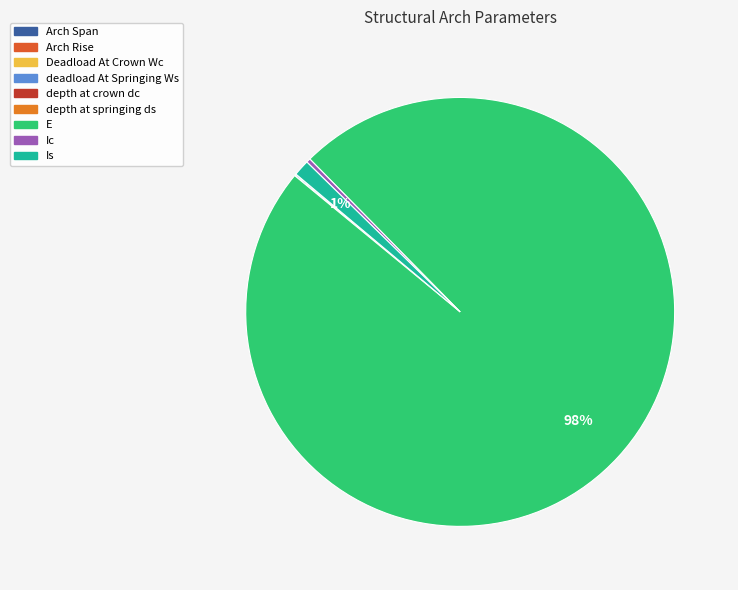

Which category has the biggest portion of the pie?

E